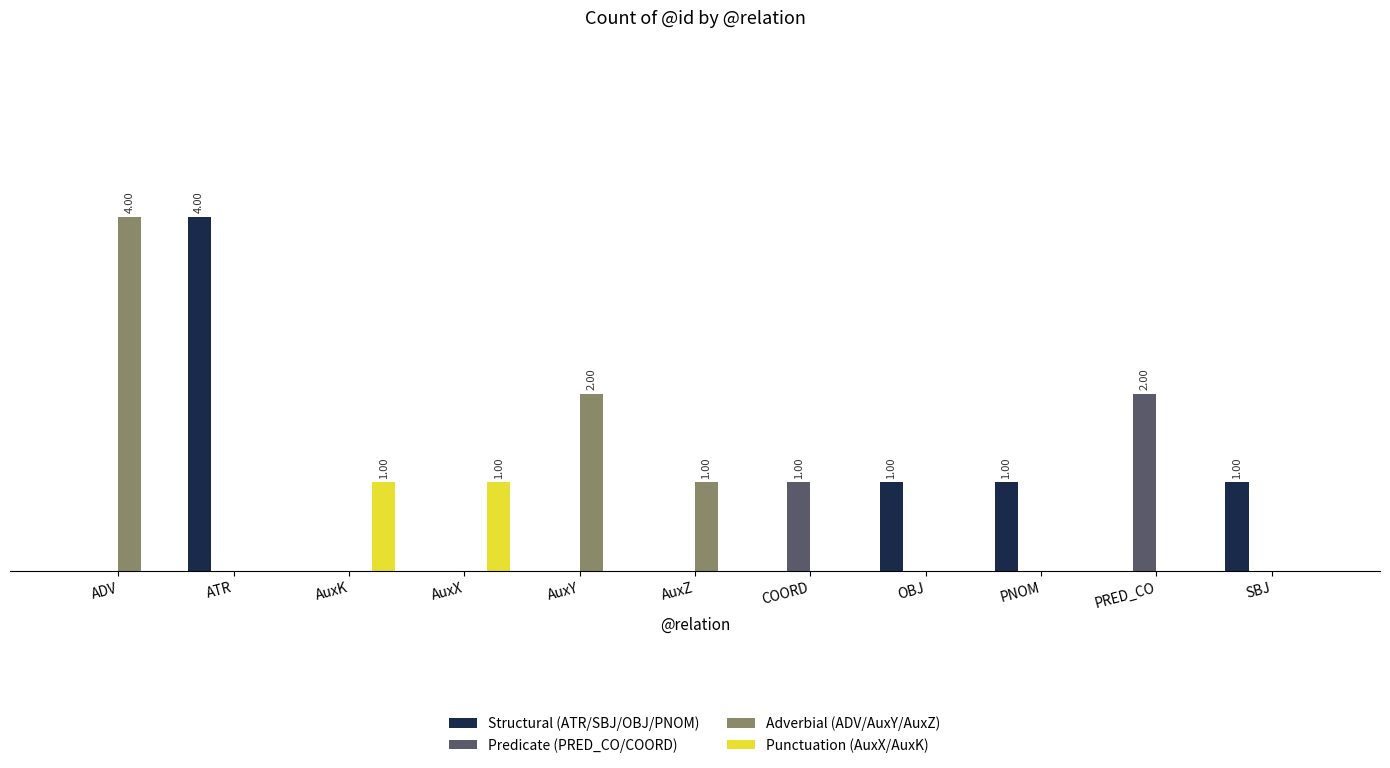

At which category is the sum across all series the highest?

ADV